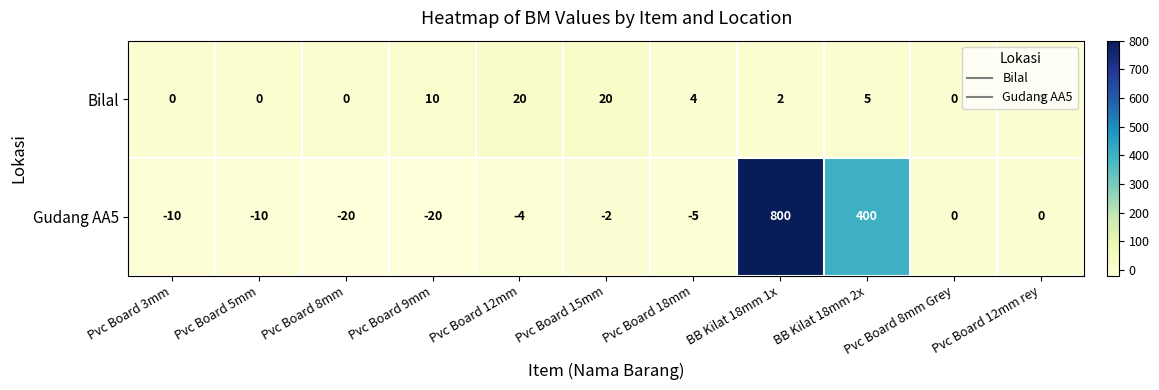

How many values in the Gudang AA5 series are below -4?

5